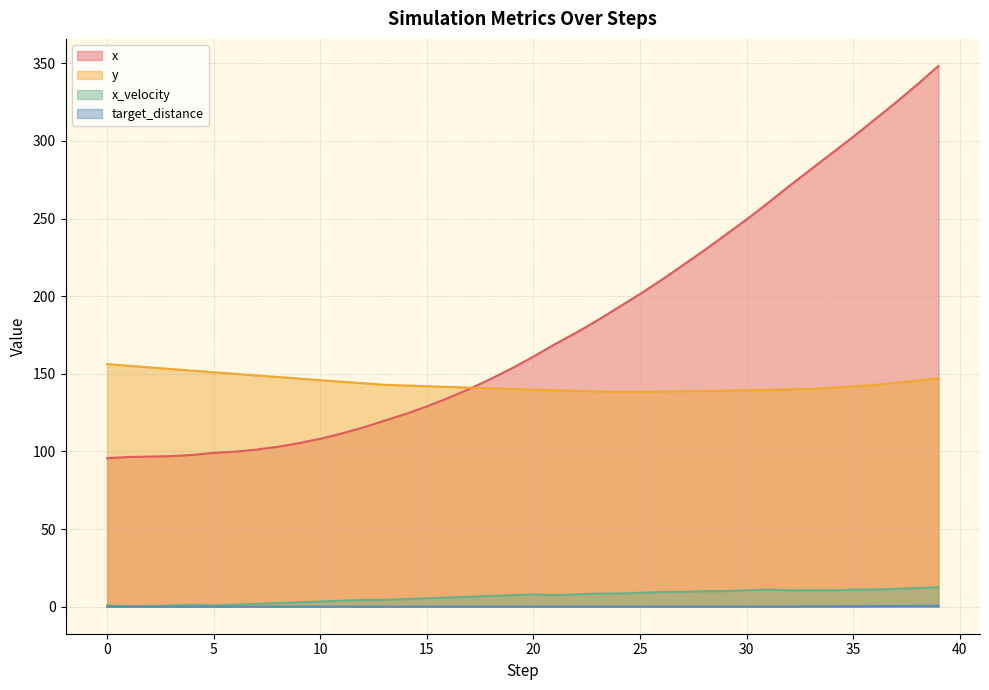

What is the total value across all series at 30?

399.3